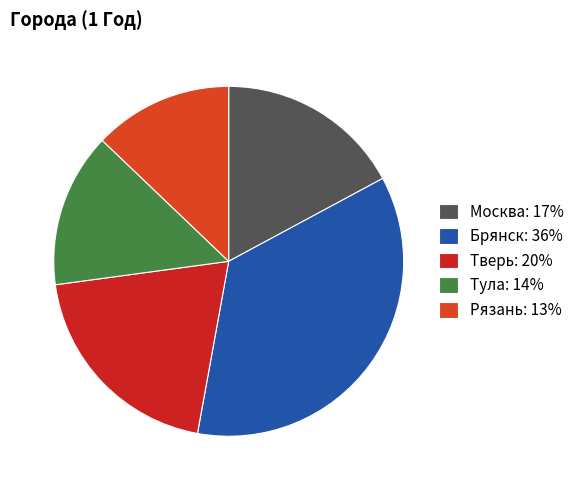

True or false: Брянск accounts for 28% of the total.

False